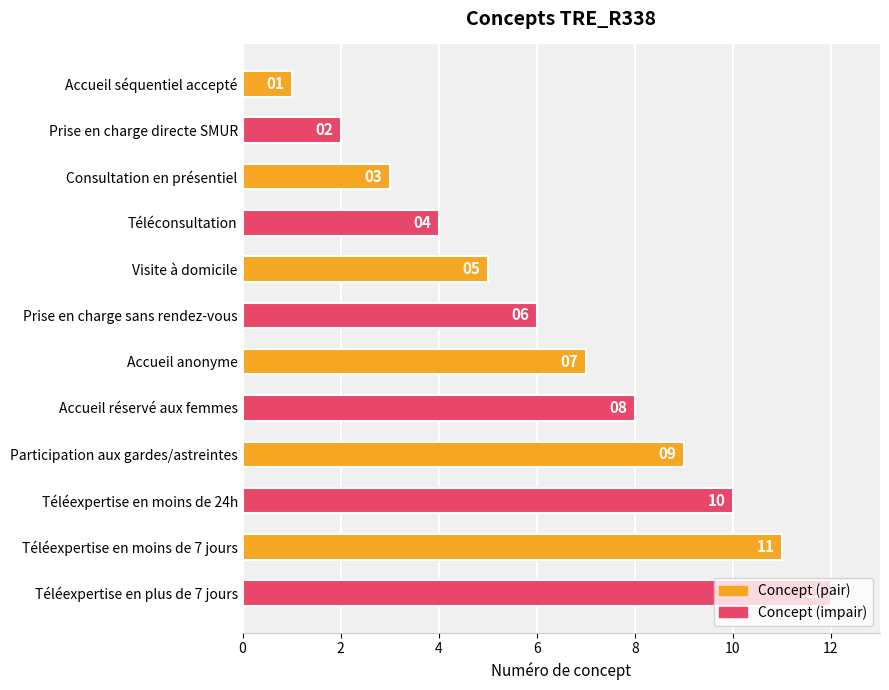

List the labels in order of value, largest first.

Téléexpertise en plus de 7 jours, Téléexpertise en moins de 7 jours, Téléexpertise en moins de 24h, Participation aux gardes/astreintes, Accueil réservé aux femmes, Accueil anonyme, Prise en charge sans rendez-vous, Visite à domicile, Téléconsultation, Consultation en présentiel, Prise en charge directe SMUR, Accueil séquentiel accepté